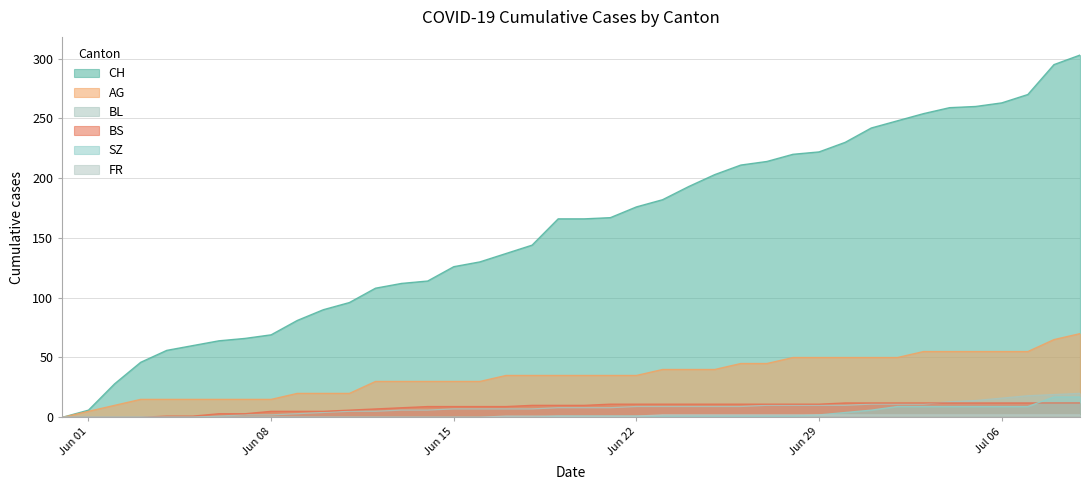

True or false: BL and FR cross at least once.

False